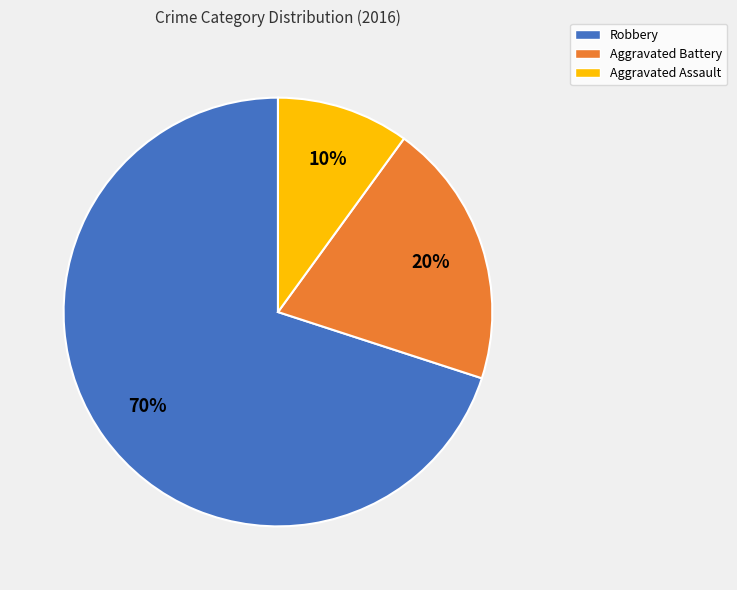

Between Aggravated Assault and Robbery, which is larger?

Robbery